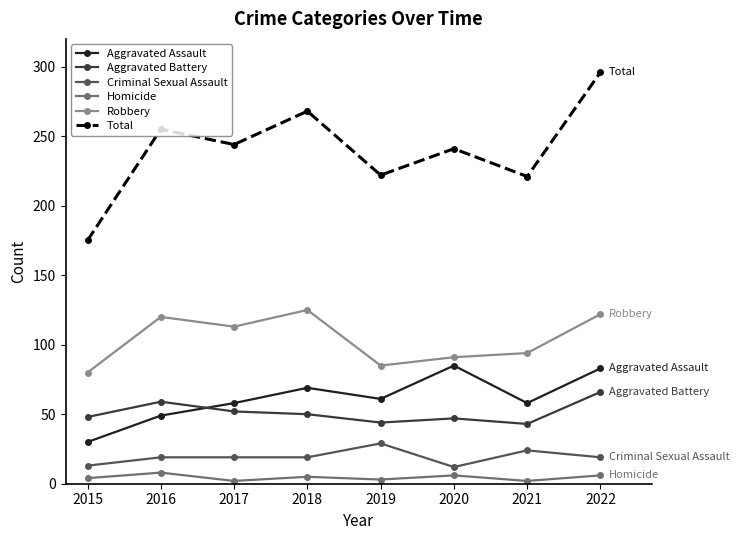

What is the greatest value displayed?

296